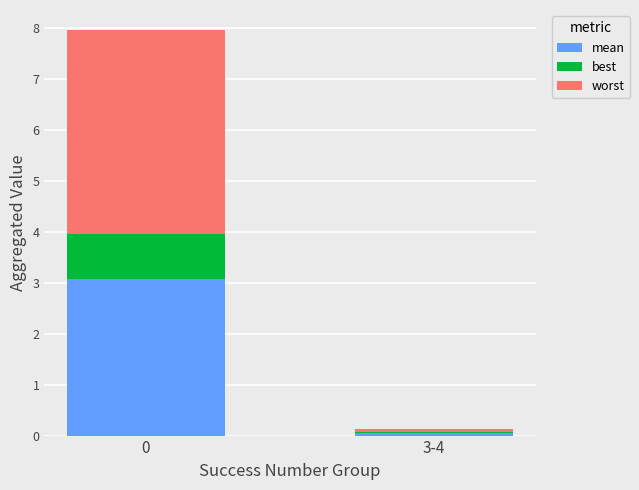

What is the total value across all series at 0?

8.0